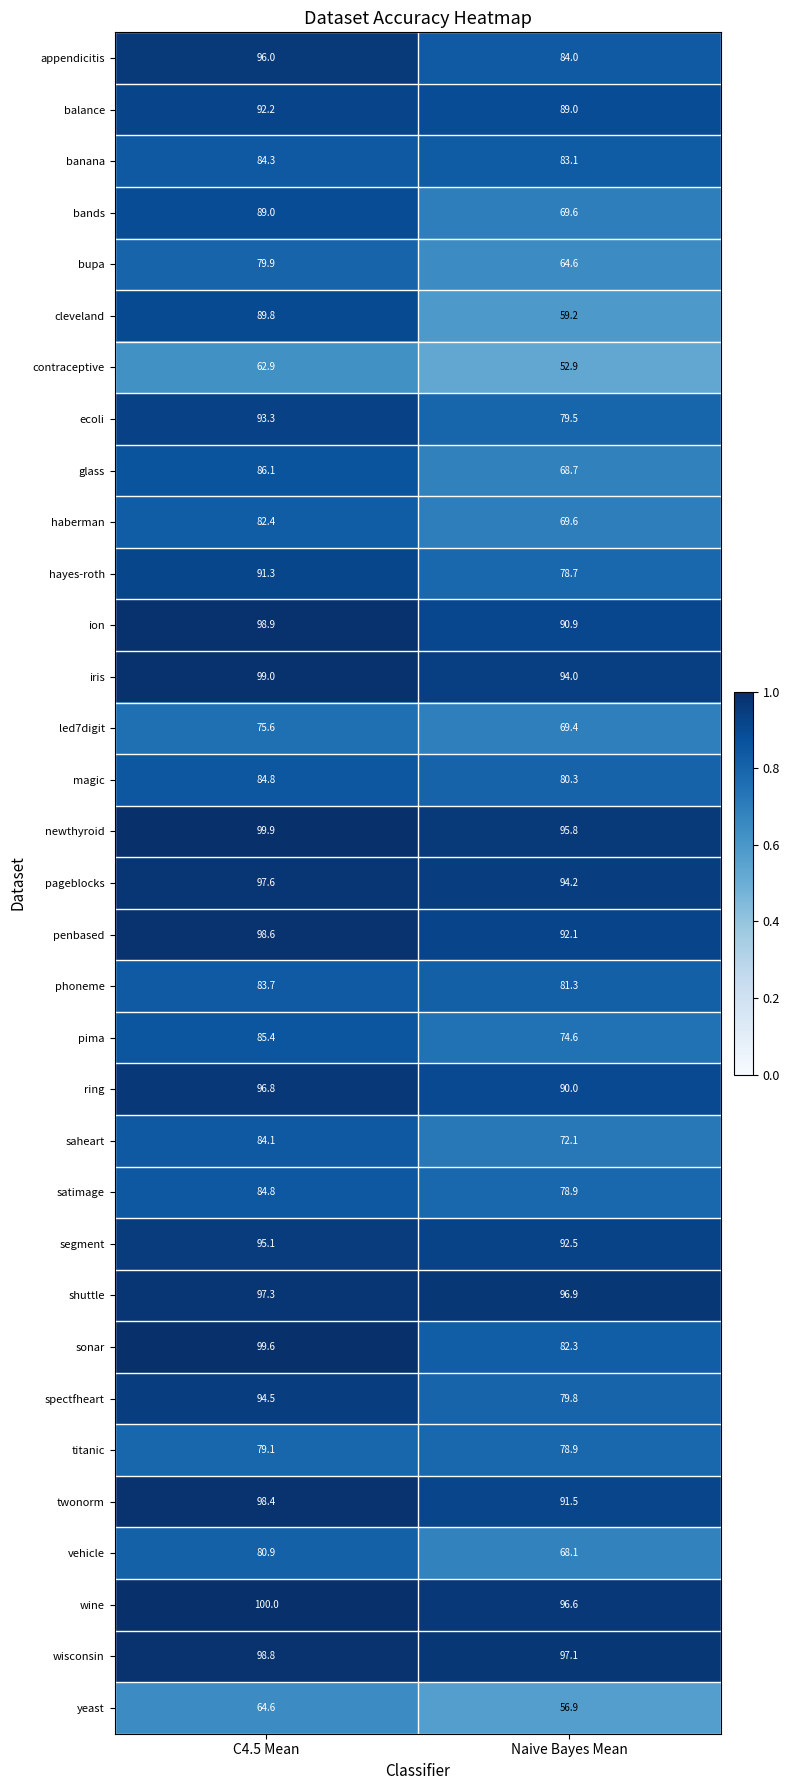

True or false: penbased has a value of 52.1 at C4.5 Mean.

False